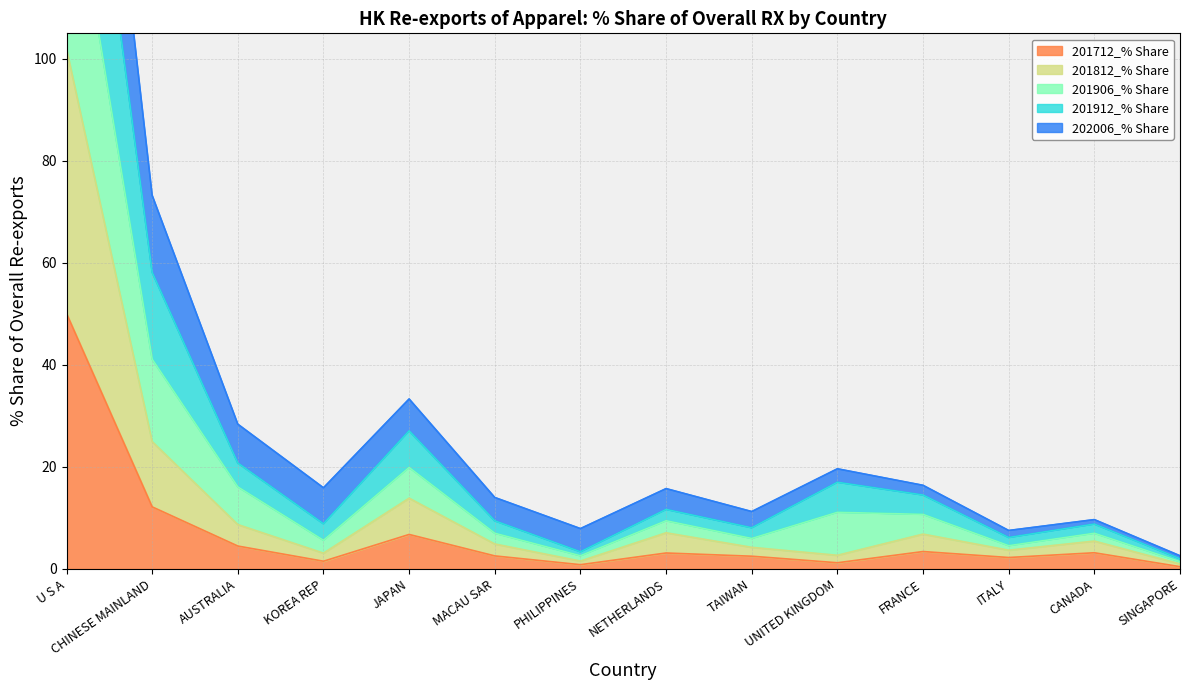

True or false: 201712_% Share has a value of 50.1 at U S A.

True